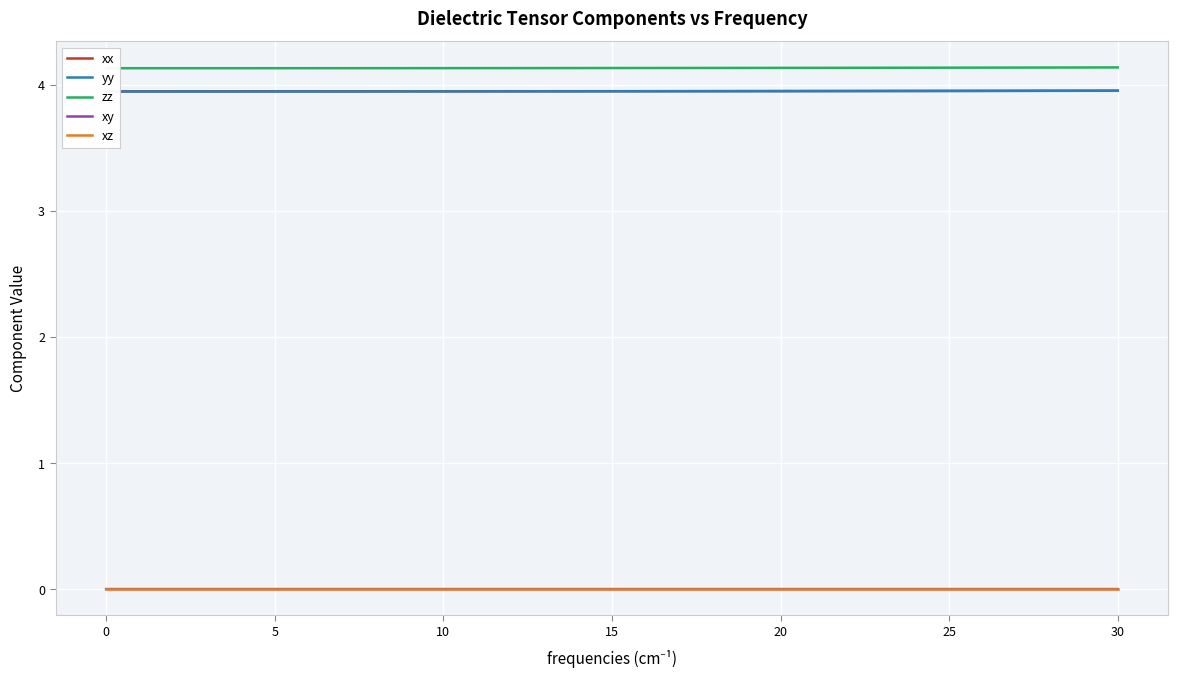

The value of zz at 11 is 6.4. True or false?

False